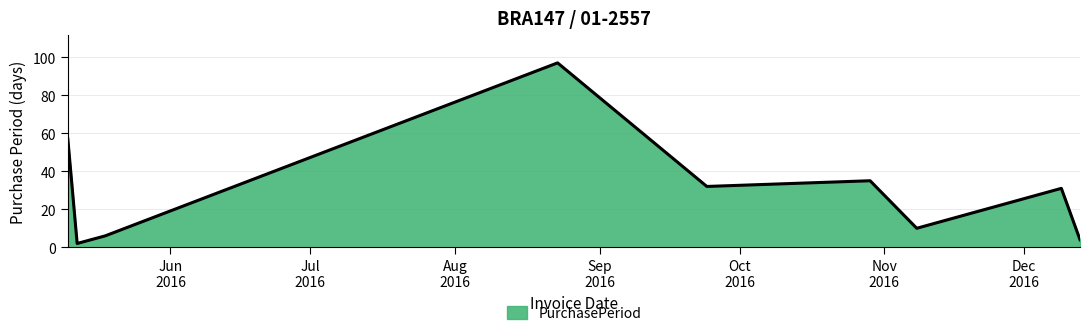

What is the greatest value displayed?

97